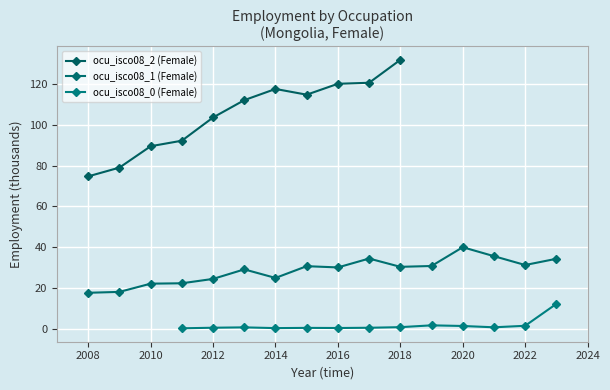

Reading left to right, what are all the values shown in this chart?

ocu_isco08_1 (Female): 17.7	18.1	22.1	22.3	24.5	29.1	24.9	30.7	30.1	34.5	30.4	30.8	40.0	35.6	31.3	34.3
ocu_isco08_2 (Female): 74.7	79.0	89.5	92.2	103.6	112.1	117.5	114.7	120.1	120.6	131.8	0.0	0.0	0.0	0.0	0.0
ocu_isco08_0 (Female): 0.0	0.0	0.0	0.3	0.6	0.7	0.4	0.5	0.4	0.5	0.8	1.7	1.4	0.8	1.5	12.2